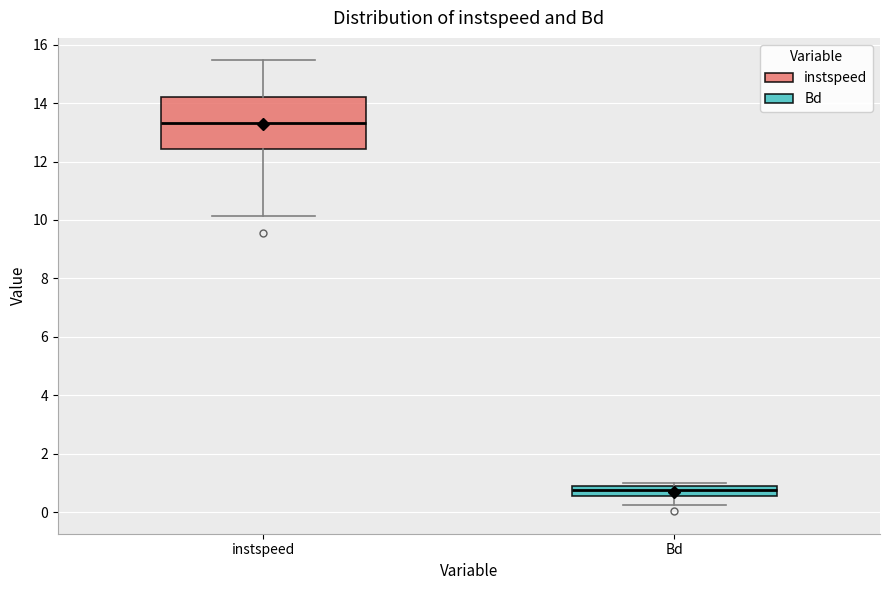

Comparing the boxes themselves (not the whiskers), which one is the tallest?

instspeed